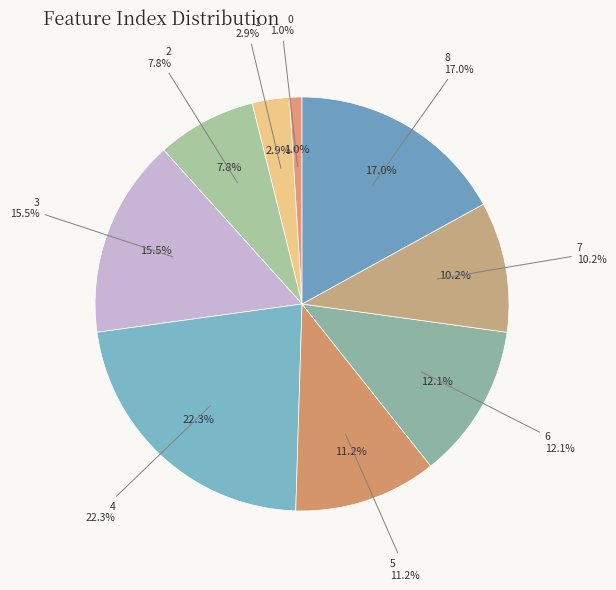

How many slices are in this pie chart?

9